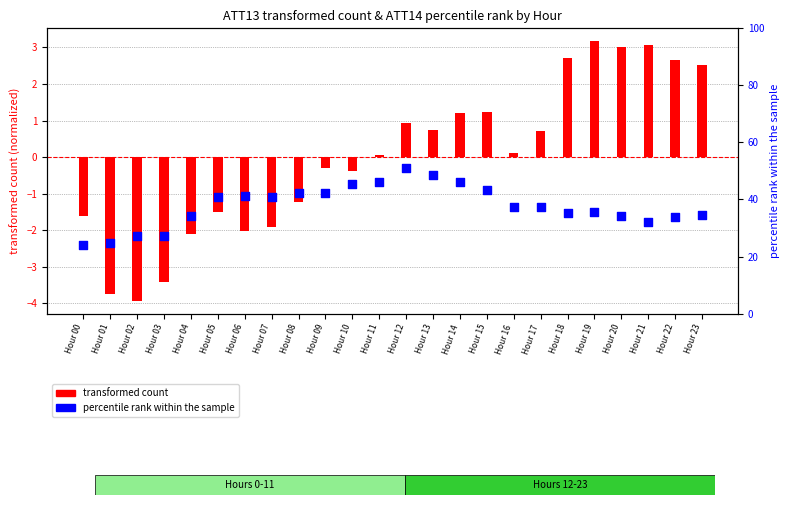

What are all the series names shown in the legend?

transformed count, percentile rank within the sample